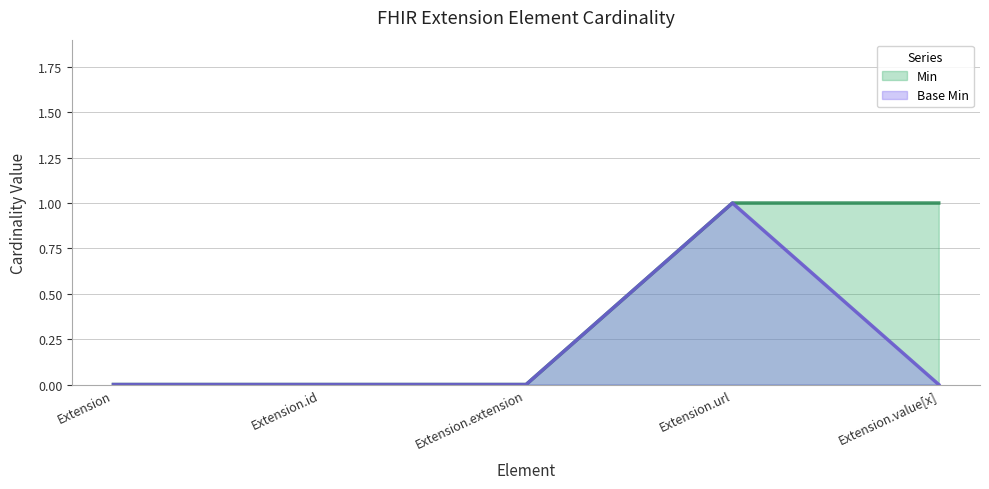

What position from the right is Extension.value[x]?

1